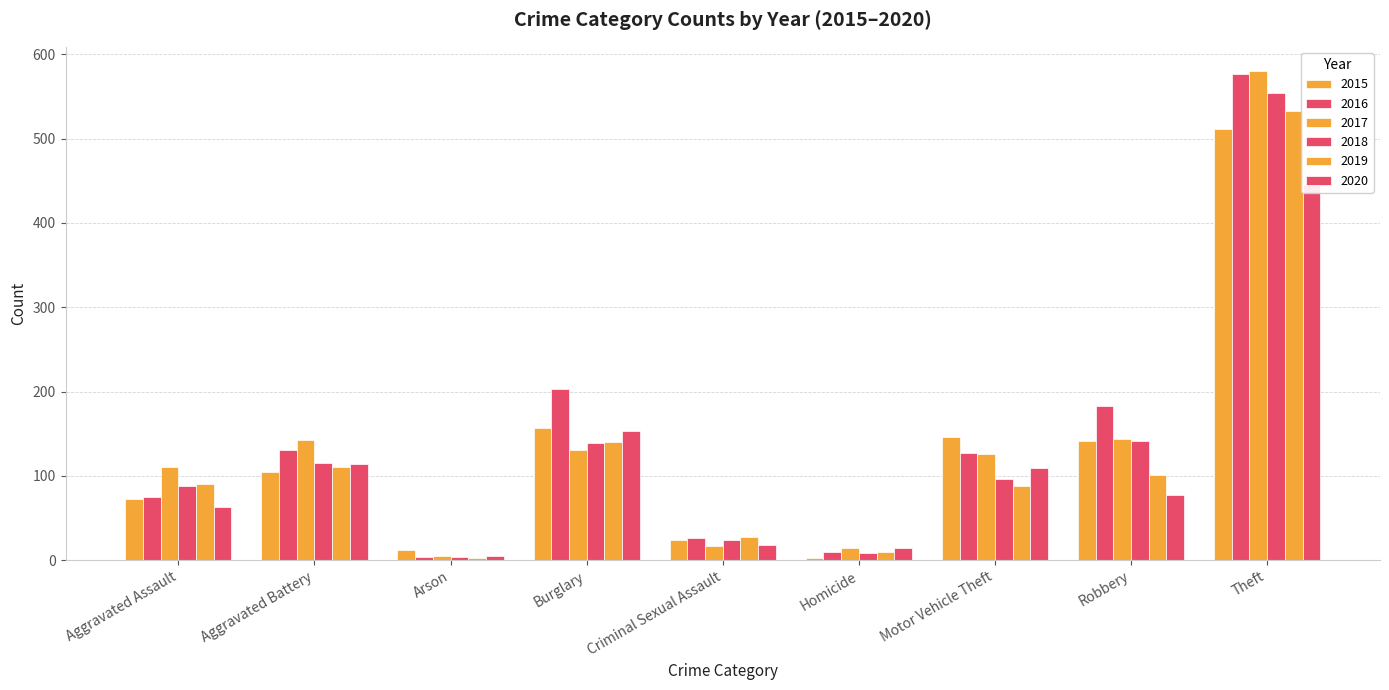

Is the value of 2020 at Criminal Sexual Assault greater than the value of 2015 at Aggravated Battery?

No